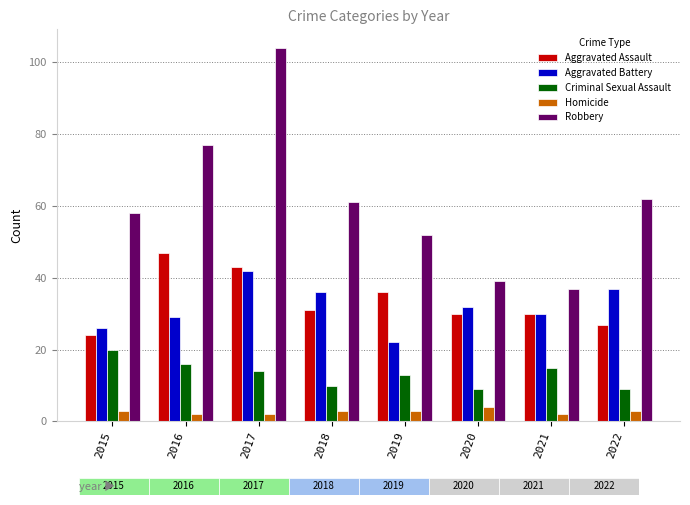

Which series has the largest total across all categories?

Robbery